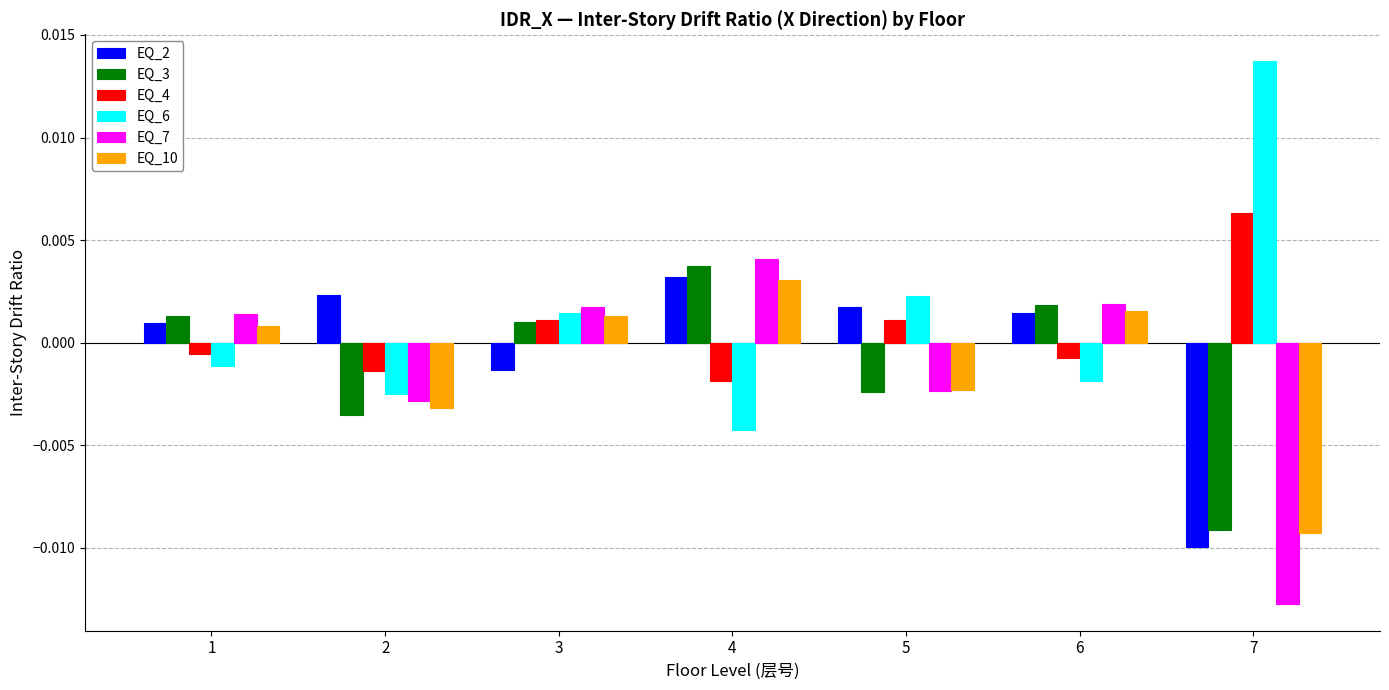

How many negative values does the EQ_7 series have?

3